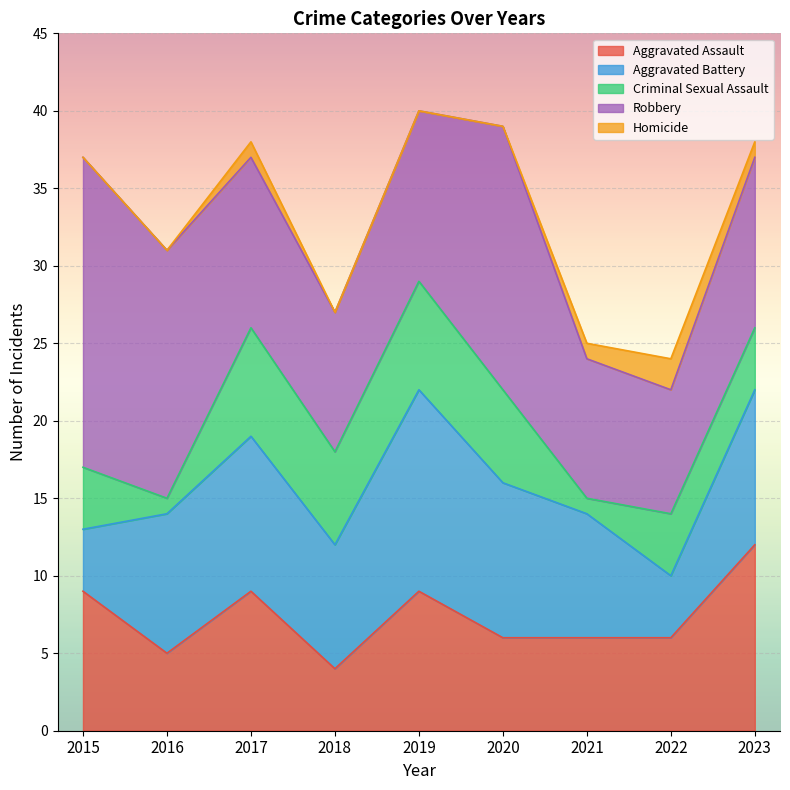

How many values in the Aggravated Battery series are below 9?

4